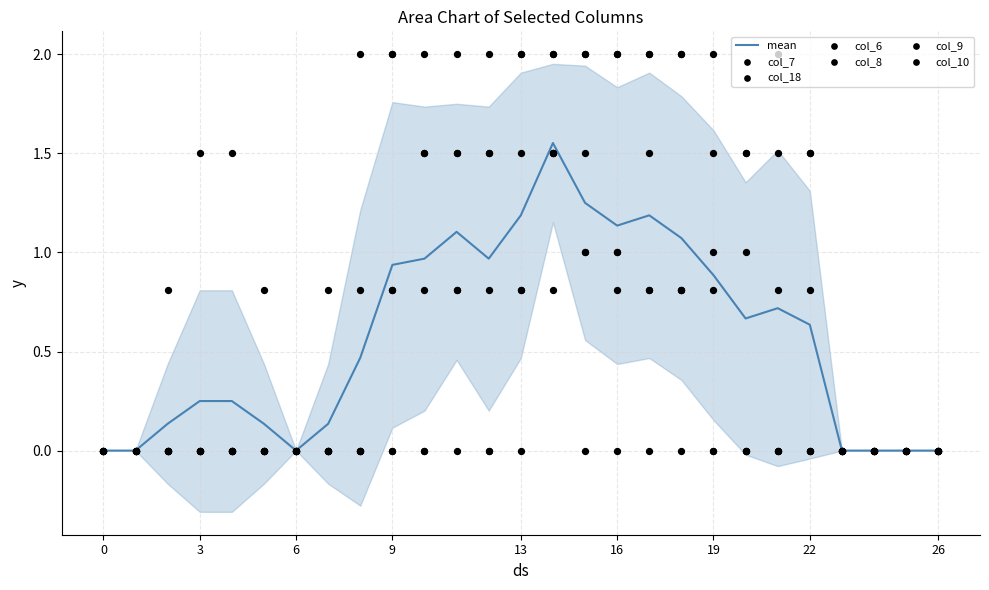

What is the total value across all series at 7?

0.8